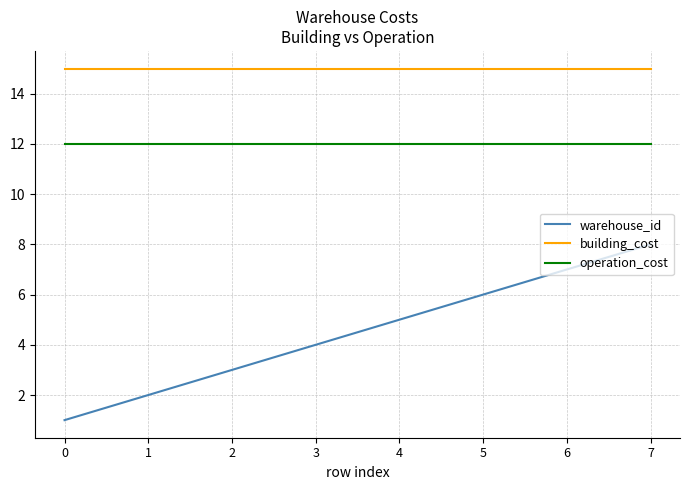

The value of warehouse_id at 3 is 6. True or false?

False